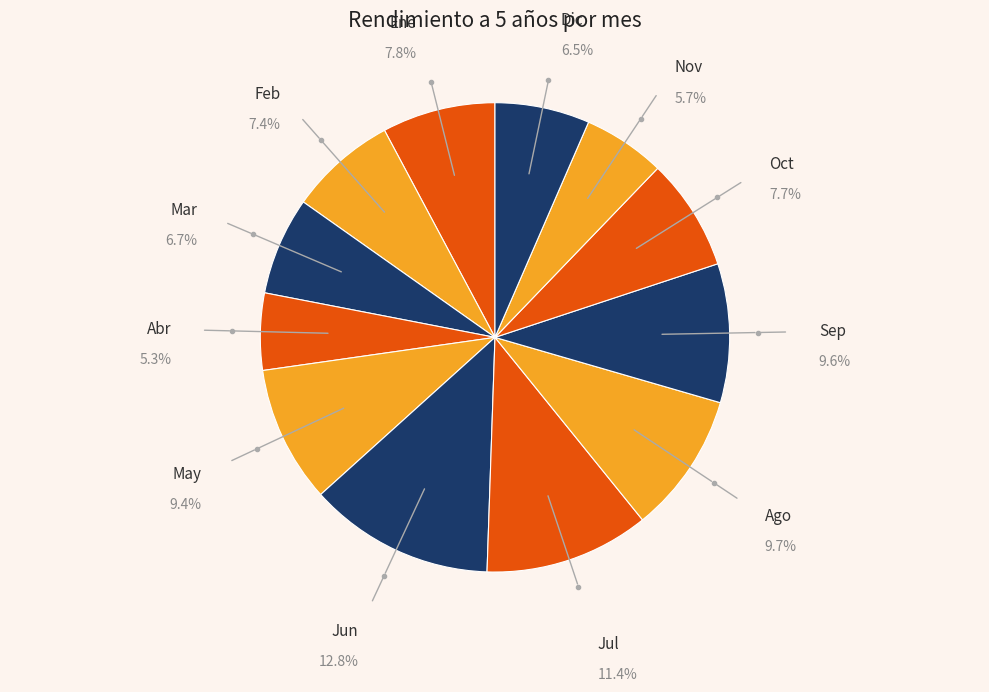

Which slice is the smallest?

Abr